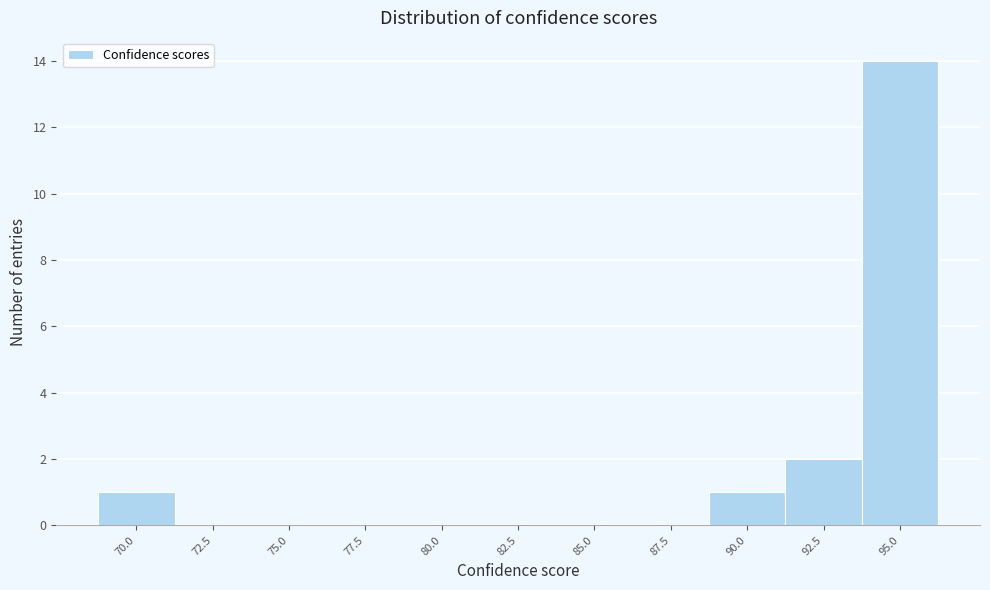

Reading left to right, transcribe all the data shown in this chart.

70.0=1	72.5=0	75.0=0	77.5=0	80.0=0	82.5=0	85.0=0	87.5=0	90.0=1	92.5=2	95.0=14